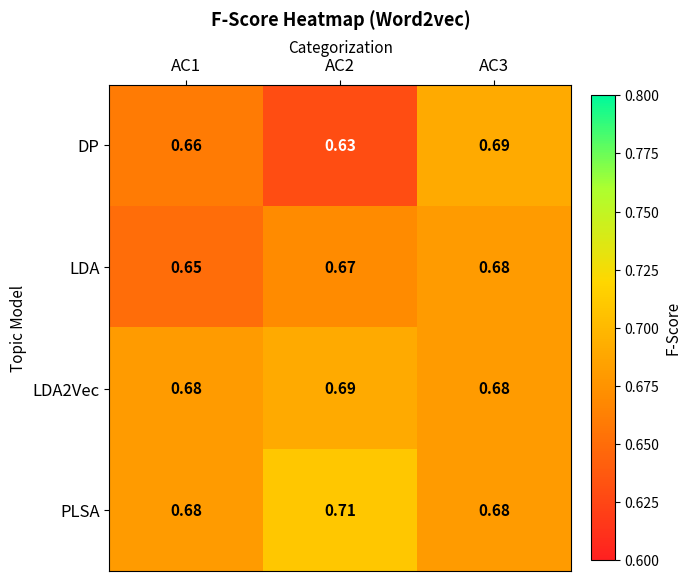

Which series changed the most between AC2 and AC3?

DP